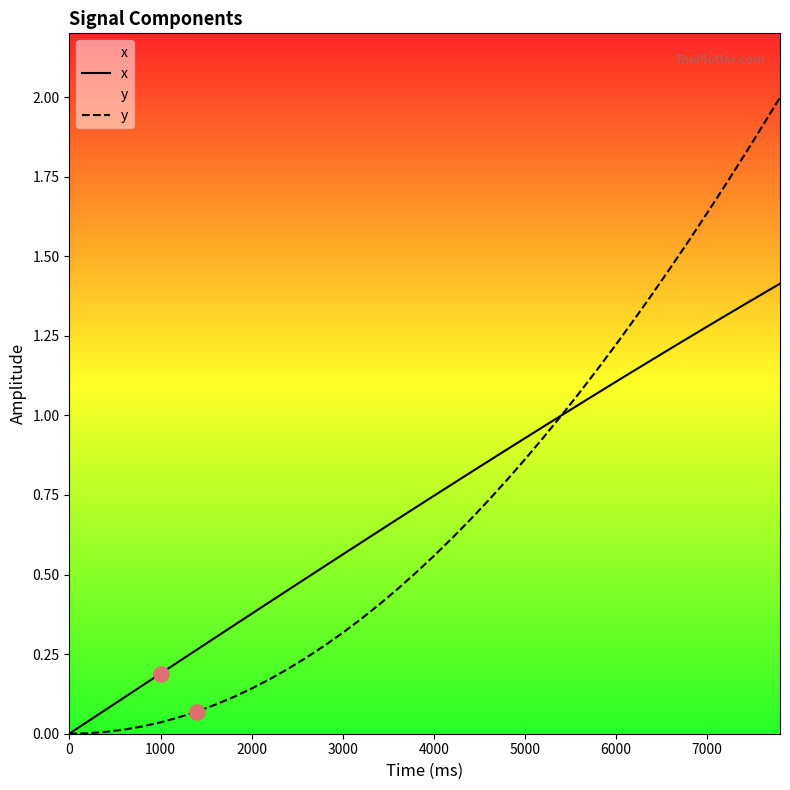

Which series contains the lowest Y value?

y